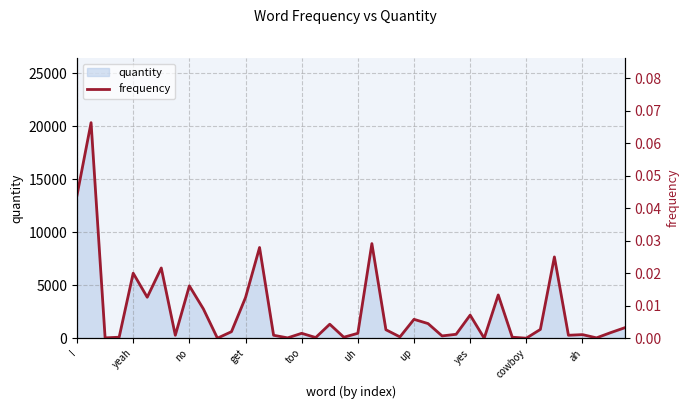

Does the chart display data point markers on the line(s)?

No